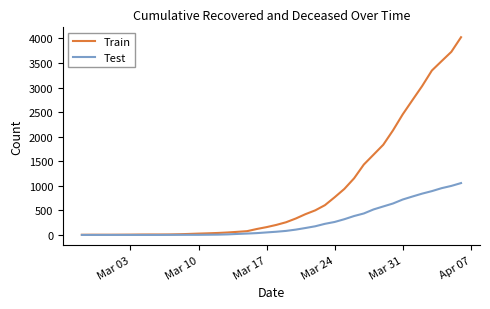

What is the average value of the Train series?

894